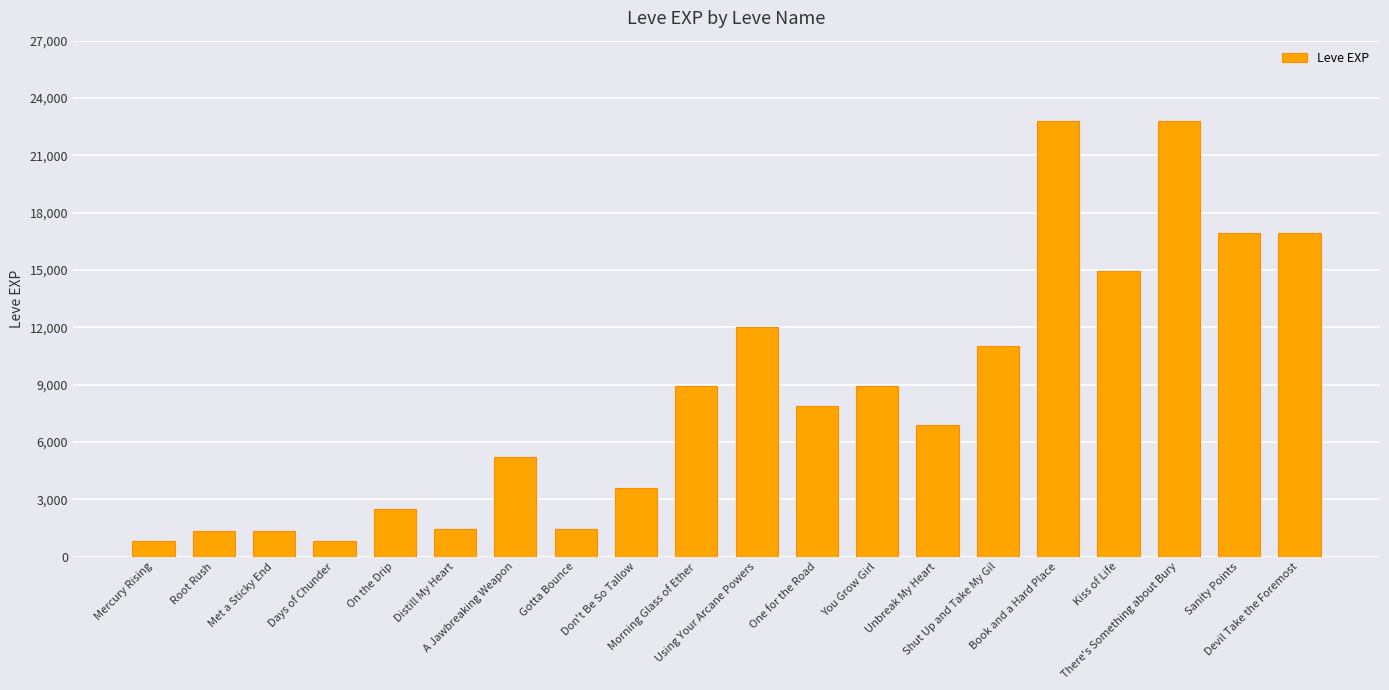

What is the label of the 20th bar from the right?

Mercury Rising